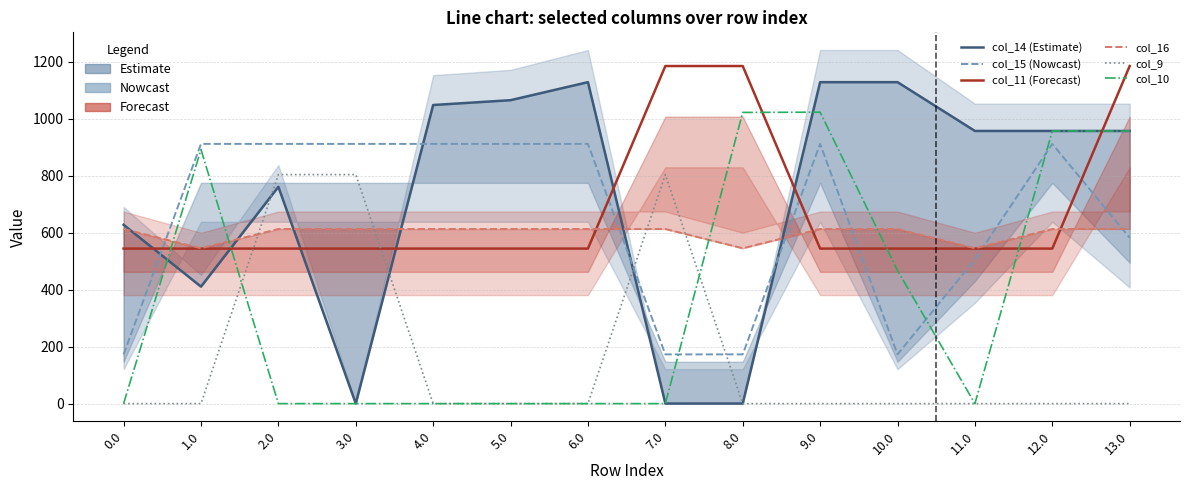

What is the difference between the maximum and minimum values in the col_16 series?

67.6